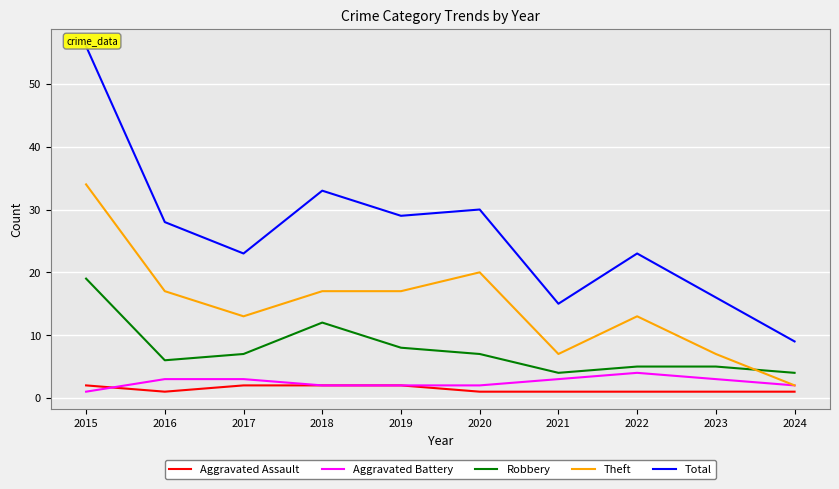

Which series changed the most between 2015 and 2018?

Total